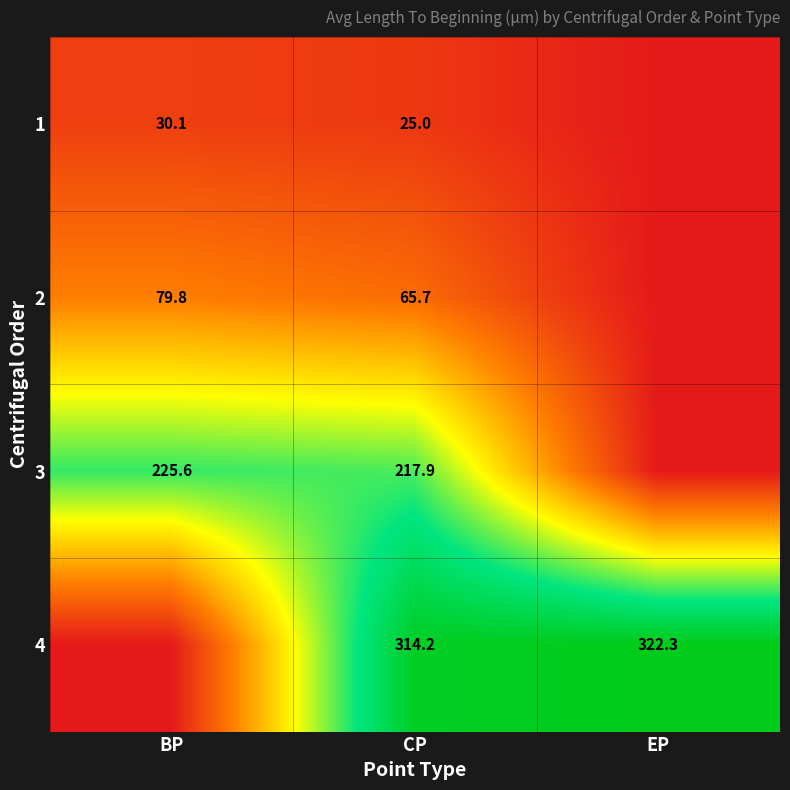

Rank the series at CP from highest to lowest value.

4, 3, 2, 1